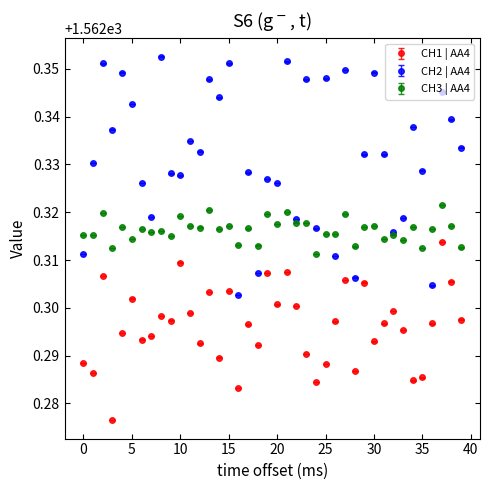

Which series has the widest spread of values?

CH2 | AA4